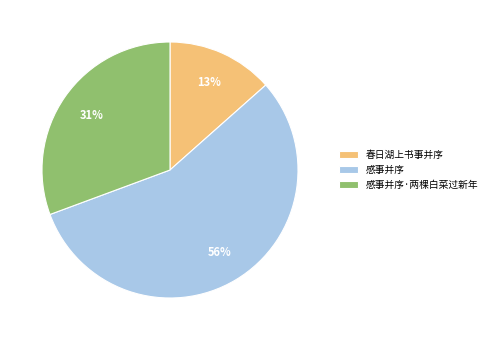

Do 感事并序·两棵白菜过新年 and 春日湖上书事并序 together represent more than half of the pie?

No